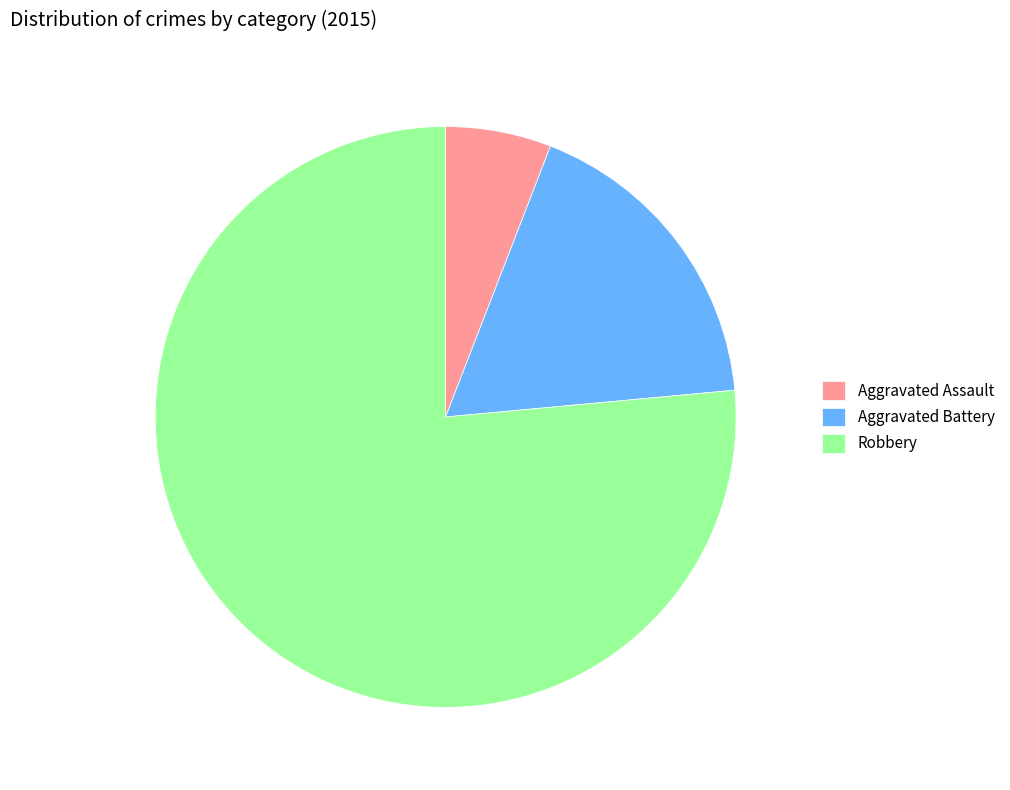

What is the smallest slice in the pie chart?

Aggravated Assault